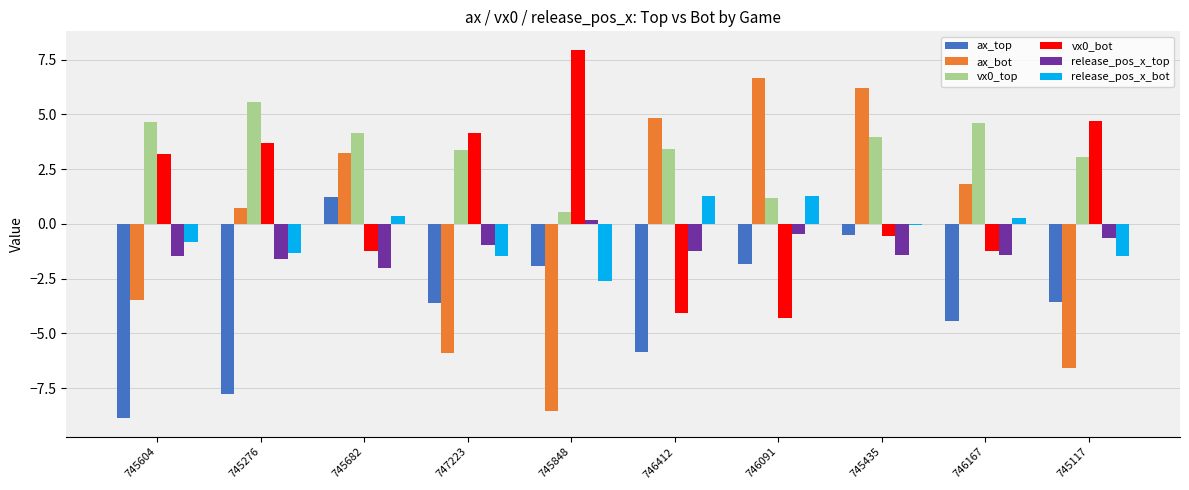

What is the label of the 8th bar from the right?

745682